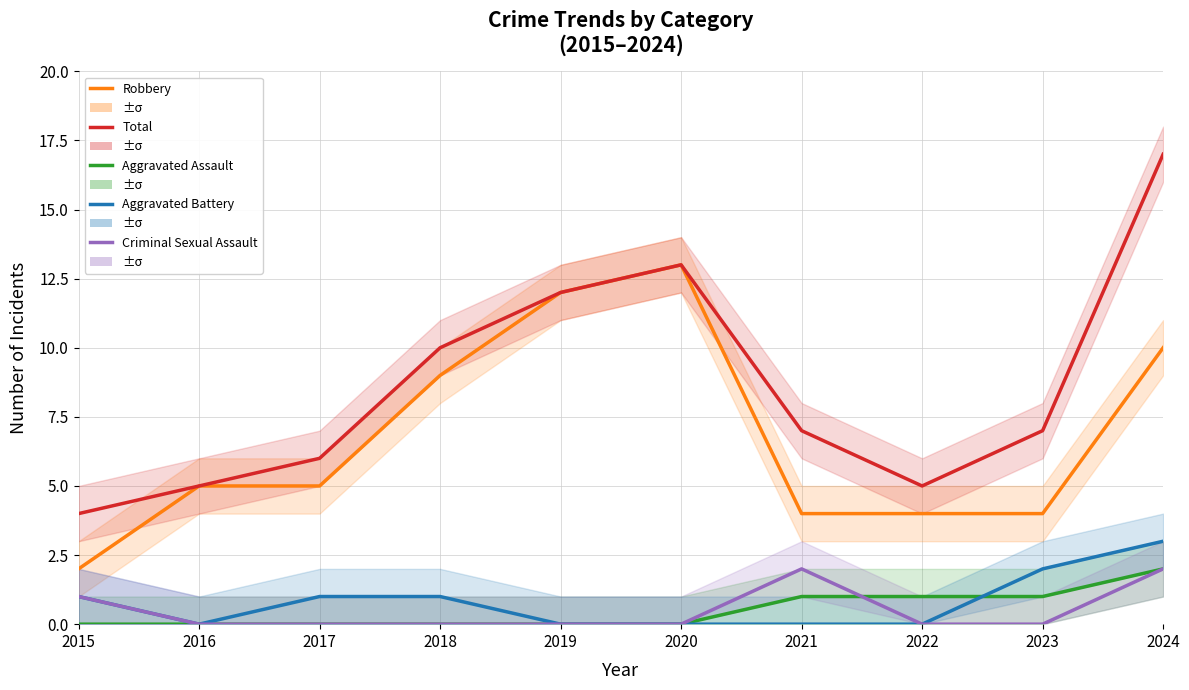

List the series in order of their peak value, highest first.

Total, Robbery, Aggravated Battery, Aggravated Assault, Criminal Sexual Assault